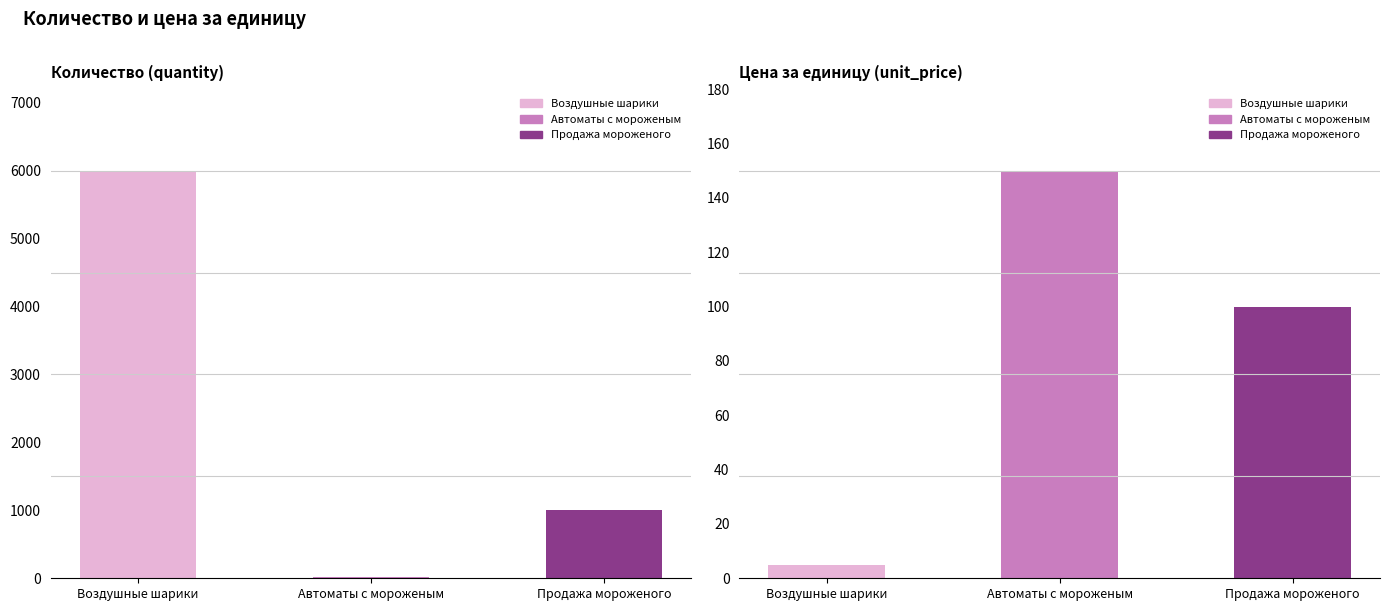

Rank the series by their maximum value, from lowest to highest.

unit_price, quantity